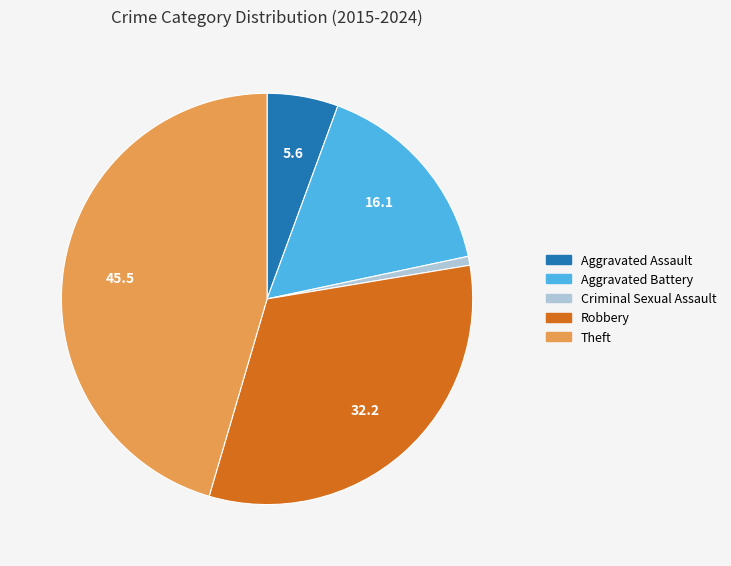

Between Criminal Sexual Assault and Robbery, which is larger?

Robbery